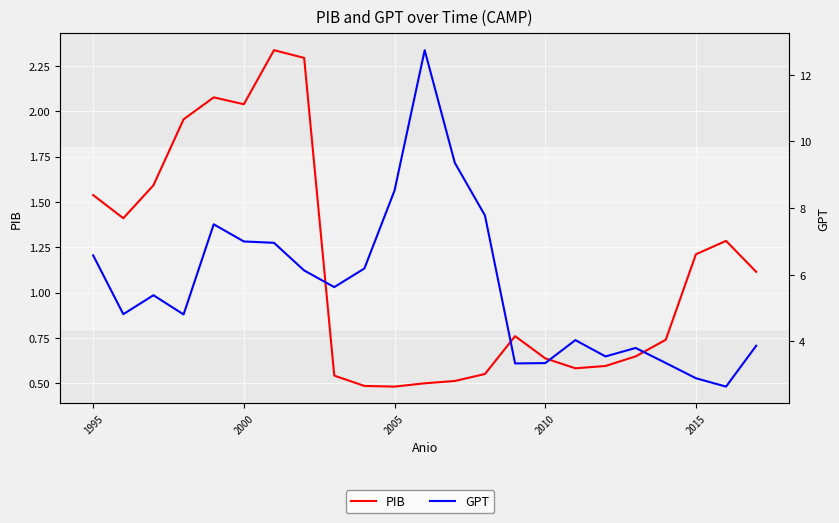

What is the value of the GPT point at the 8th from the left?

6.1